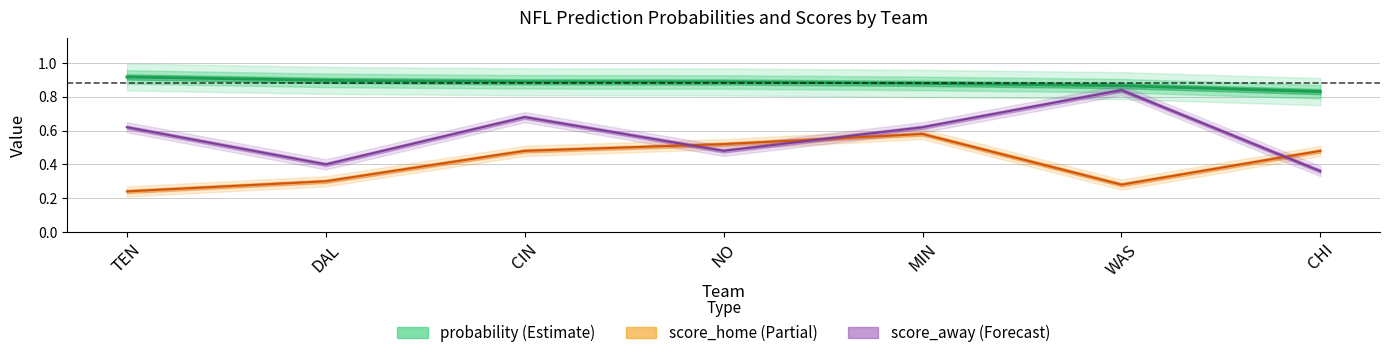

List the series in order of their overall mean, lowest first.

score_home, score_away, probability